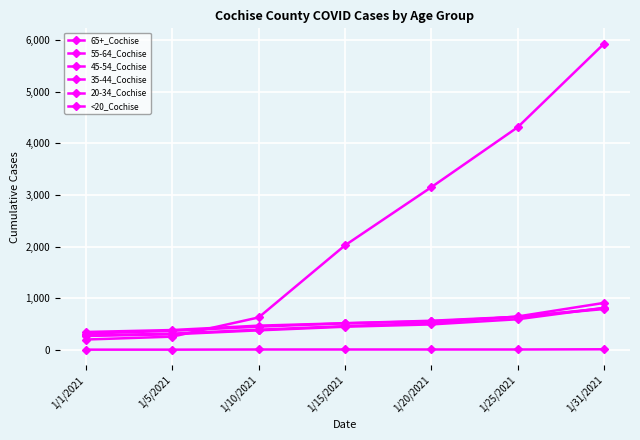

Reading right to left, transcribe all the data shown in this chart.

65+_Cochise: 5932	4313	3151	2024	627	255	199
55-64_Cochise: 909	646	520	459	389	313	278
45-54_Cochise: 814	592	492	447	377	300	268
35-44_Cochise: 804	634	552	514	448	368	314
20-34_Cochise: 790	640	563	515	468	383	345
<20_Cochise: 10	6	6	6	6	3	3